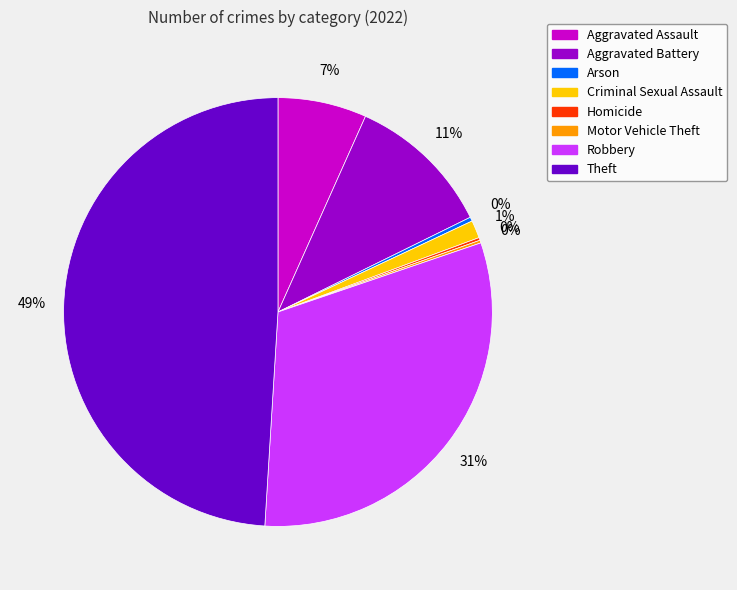

To the nearest percent, what portion does Aggravated Assault represent?

7%